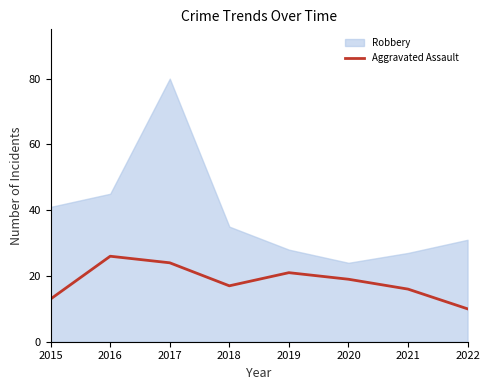

How many lines are shown in the chart?

1